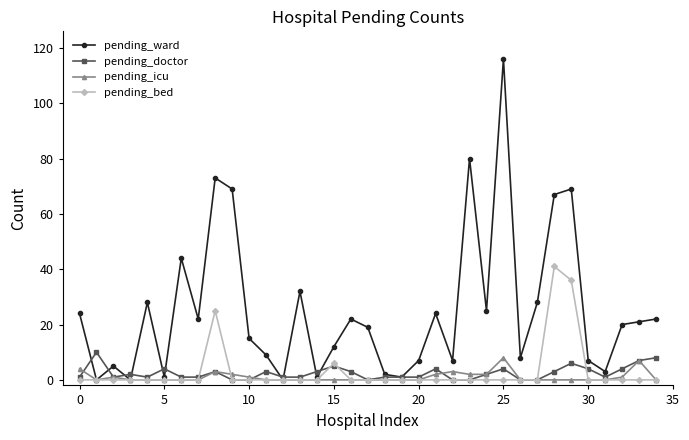

Which series has the largest total across all categories?

pending_ward